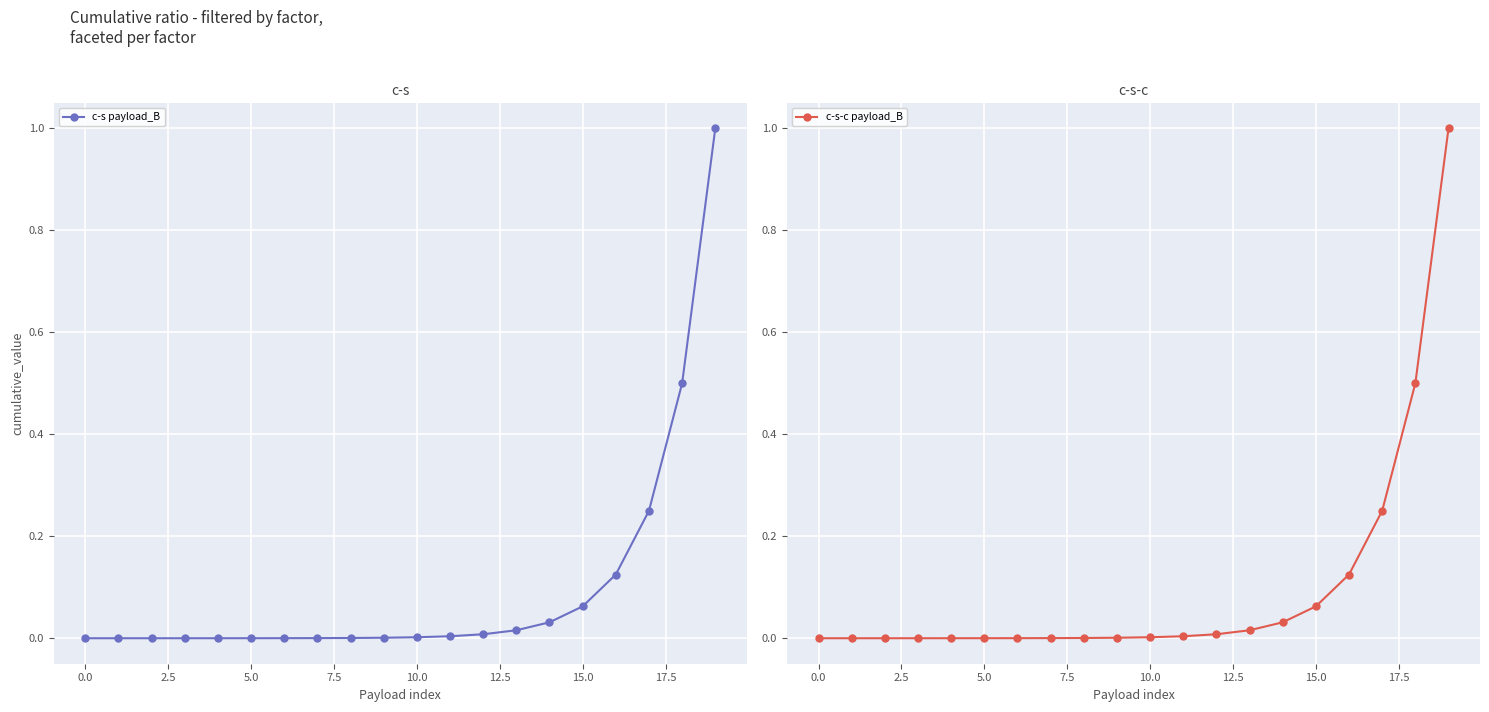

What is the average value of the c-s-c payload_B series?

0.1